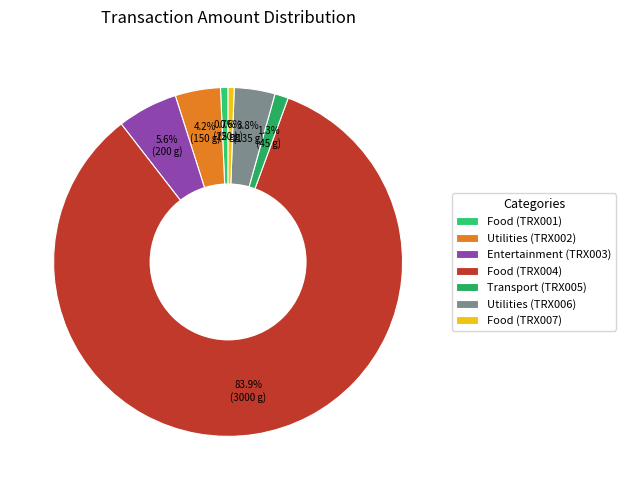

Combined, do Transport (TRX005) and Food (TRX007) account for over 50%?

No